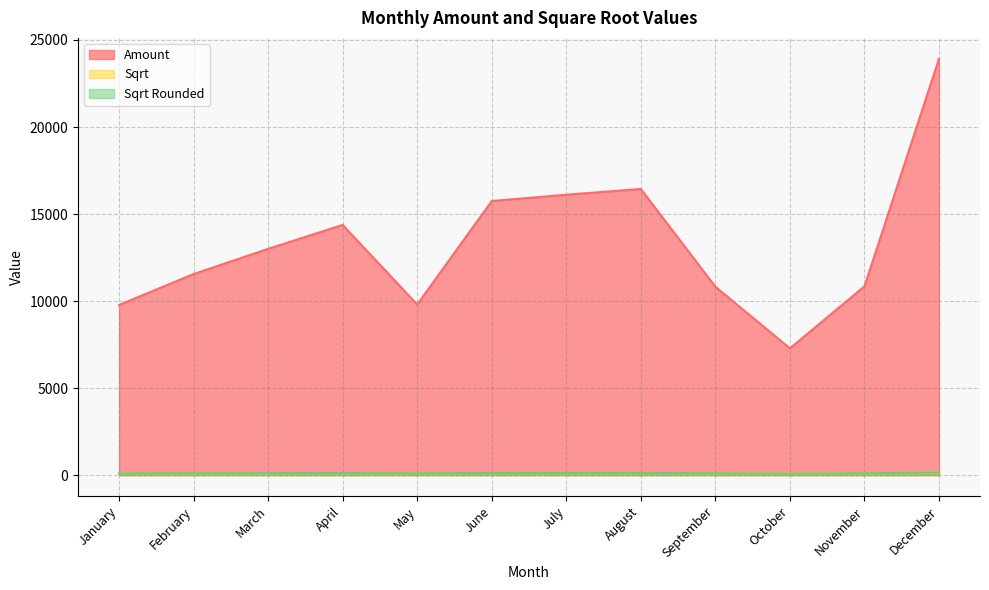

The Sqrt Rounded series shows 99.0 at January. True or false?

True